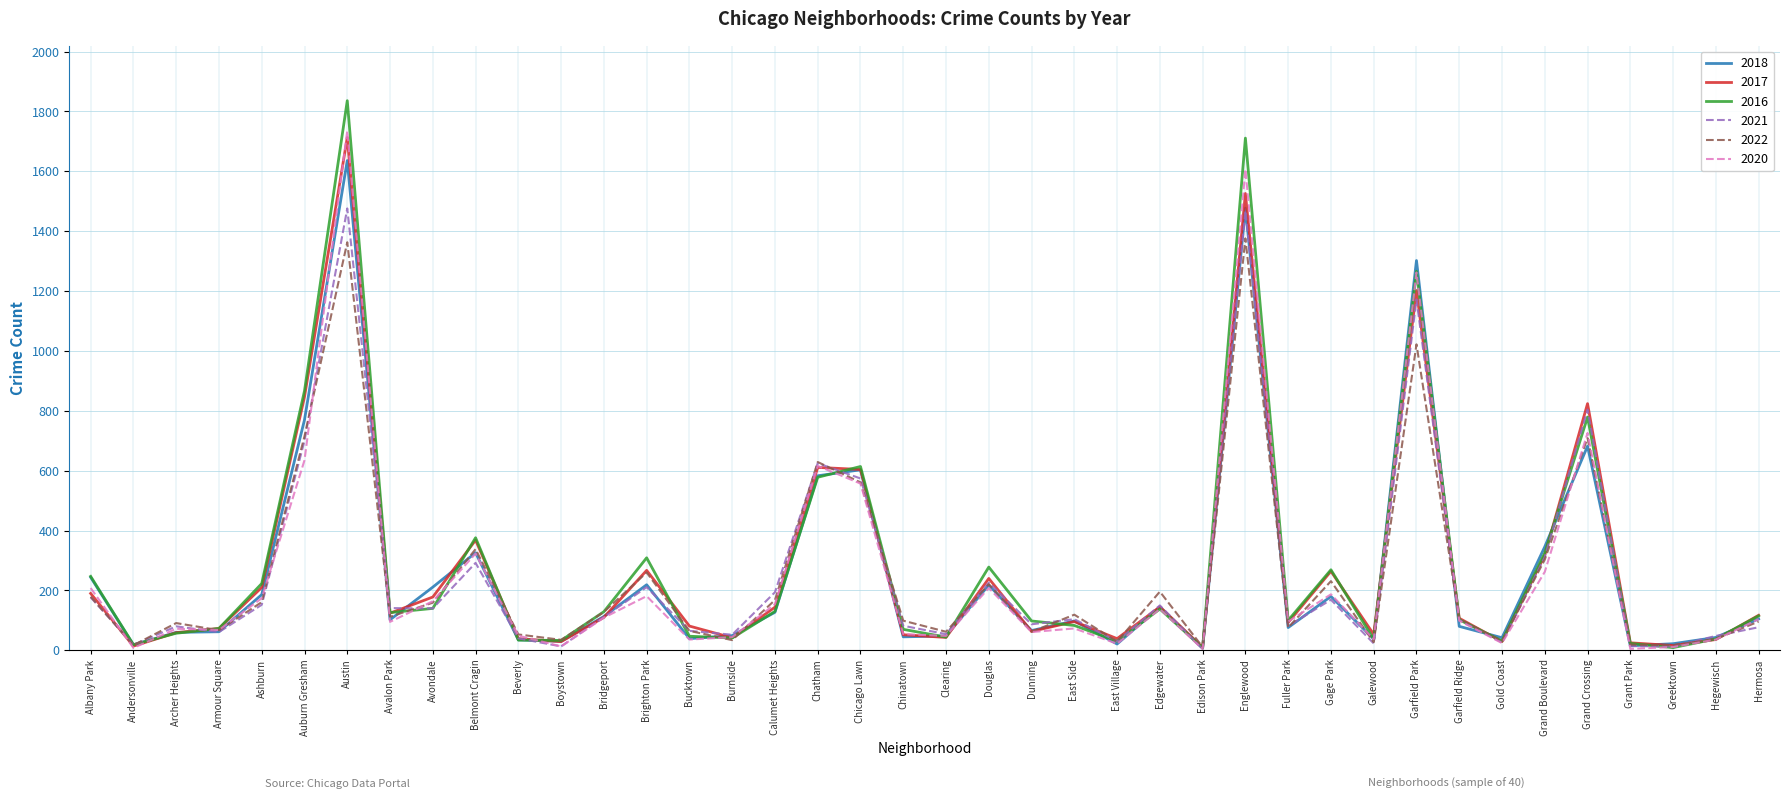

What is the highest value of the 2017 series?

1713